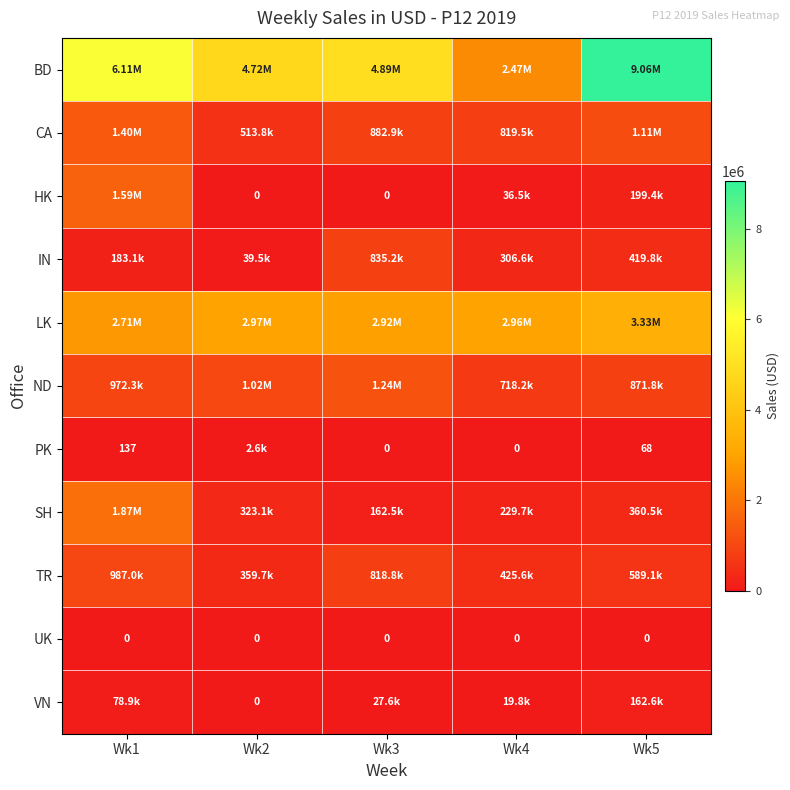

Between Wk4 and Wk1, which is larger?

Wk1